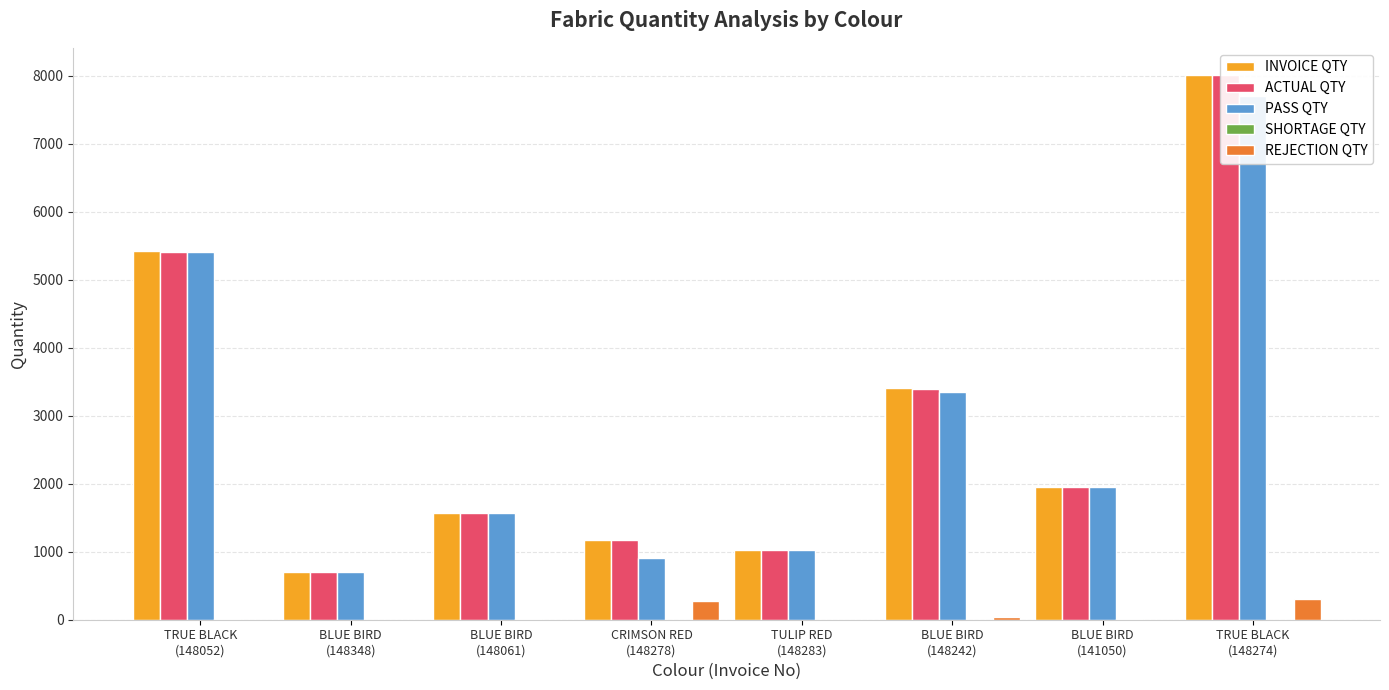

How many bars are there in each group?

5